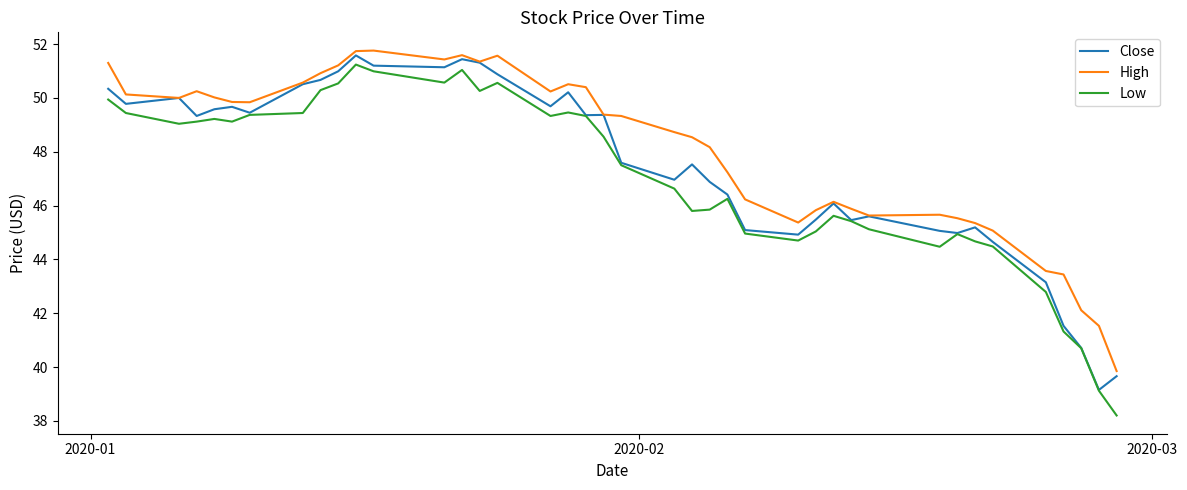

Does the chart display data point markers on the line(s)?

No